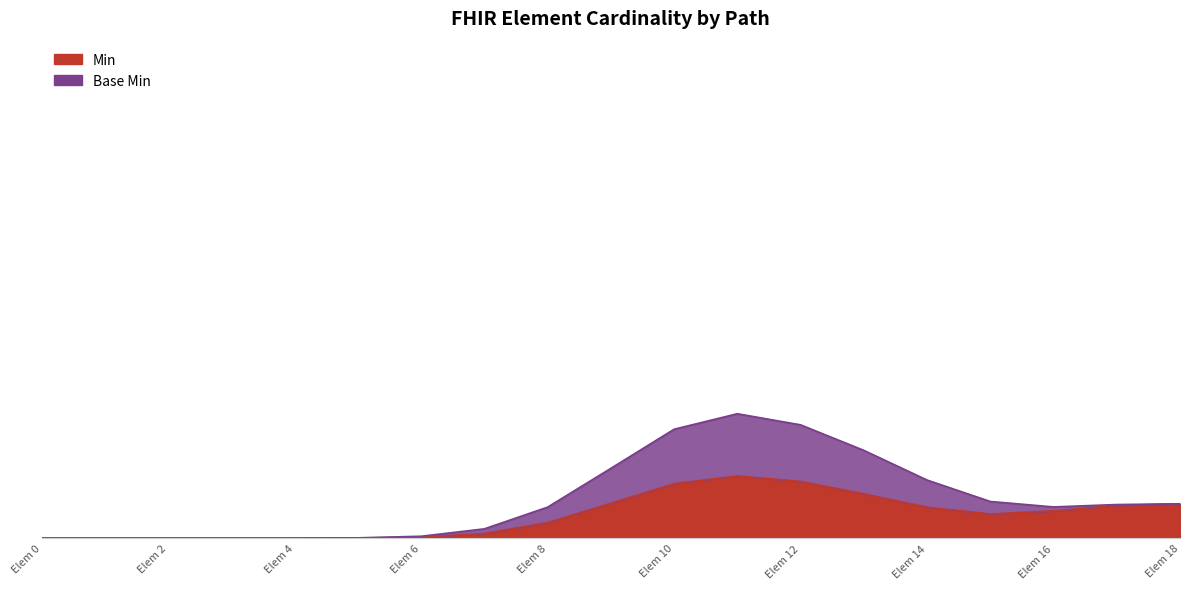

How many lines are shown in the chart?

2